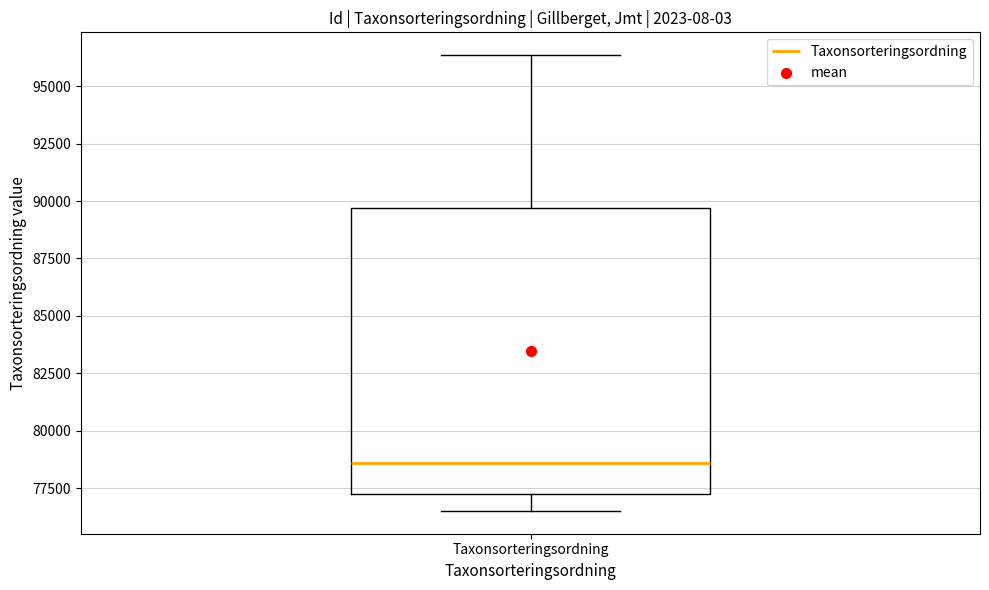

Transcribe this box plot: give where the median line is, the range the box spans, and where the two whiskers end, as read against the y-axis. The values are not printed on the chart, so give them approximately, as read against the axis.

median 78500, box 77500 to 89500, whiskers 76500 to 96500